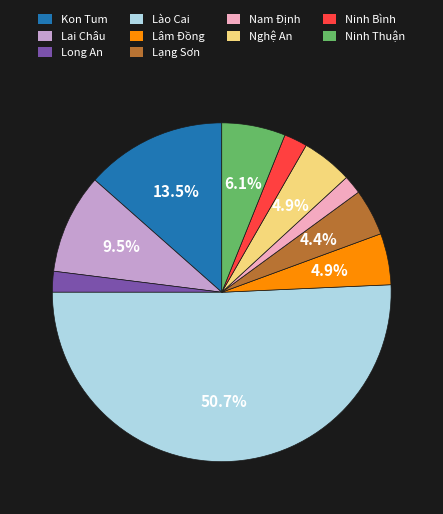

What percentage is the Ninh Bình slice, to the nearest percent?

2%